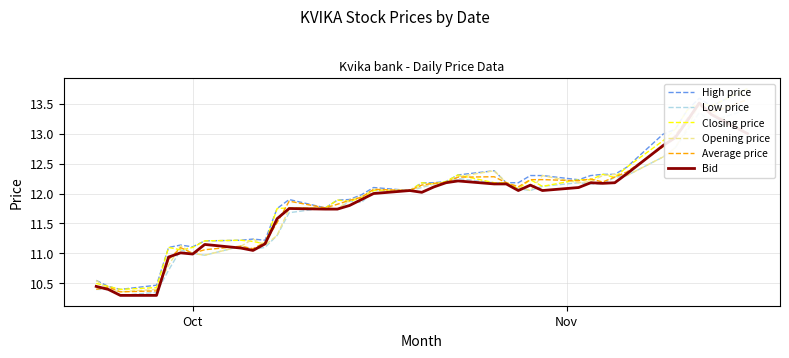

What is the smallest value displayed?

10.3